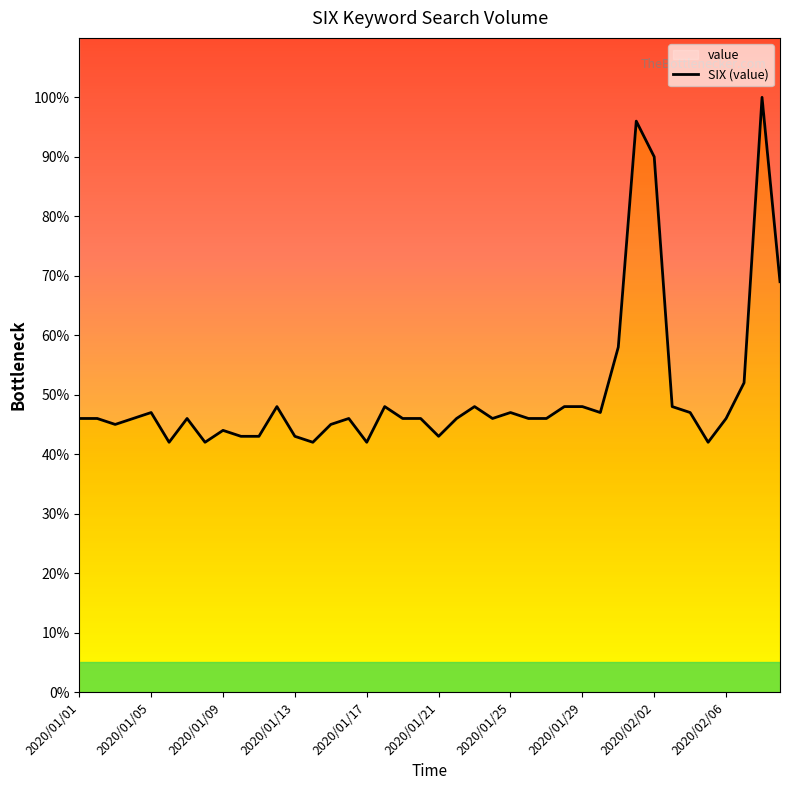

What is the difference between the second highest and minimum values?

54